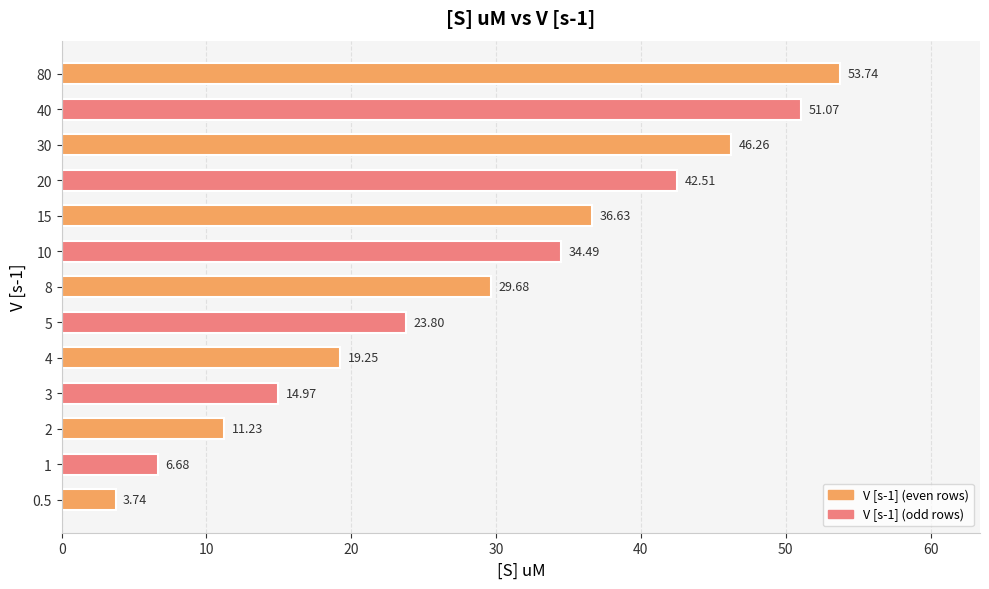

What is the average value?

28.8